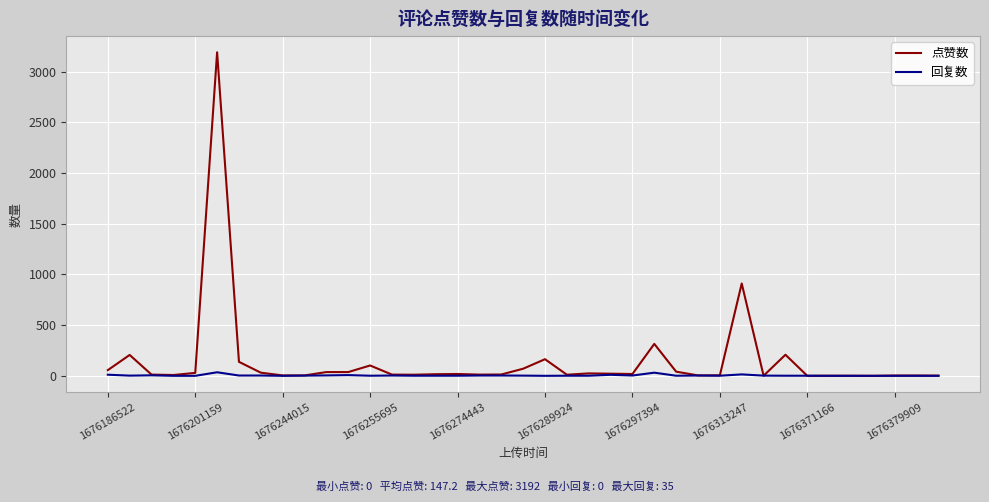

Which series has the widest spread of values?

点赞数